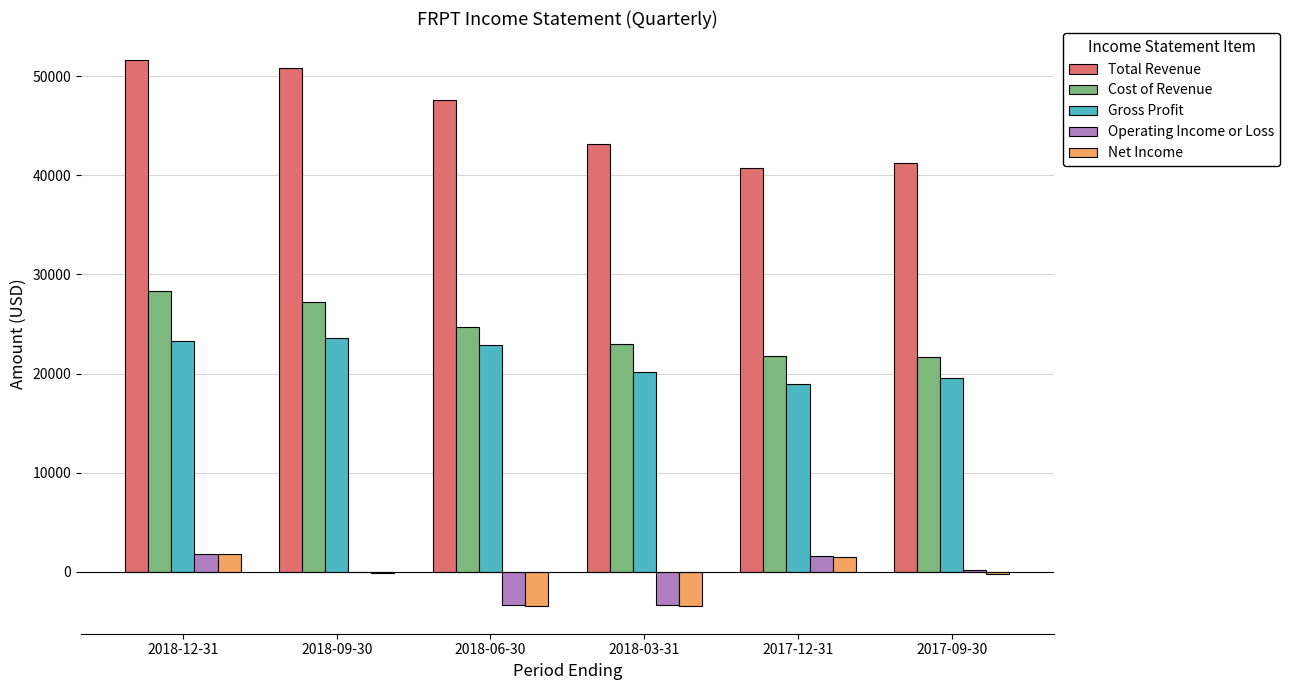

The value of Cost of Revenue at 2018-09-30 is 37617. True or false?

False